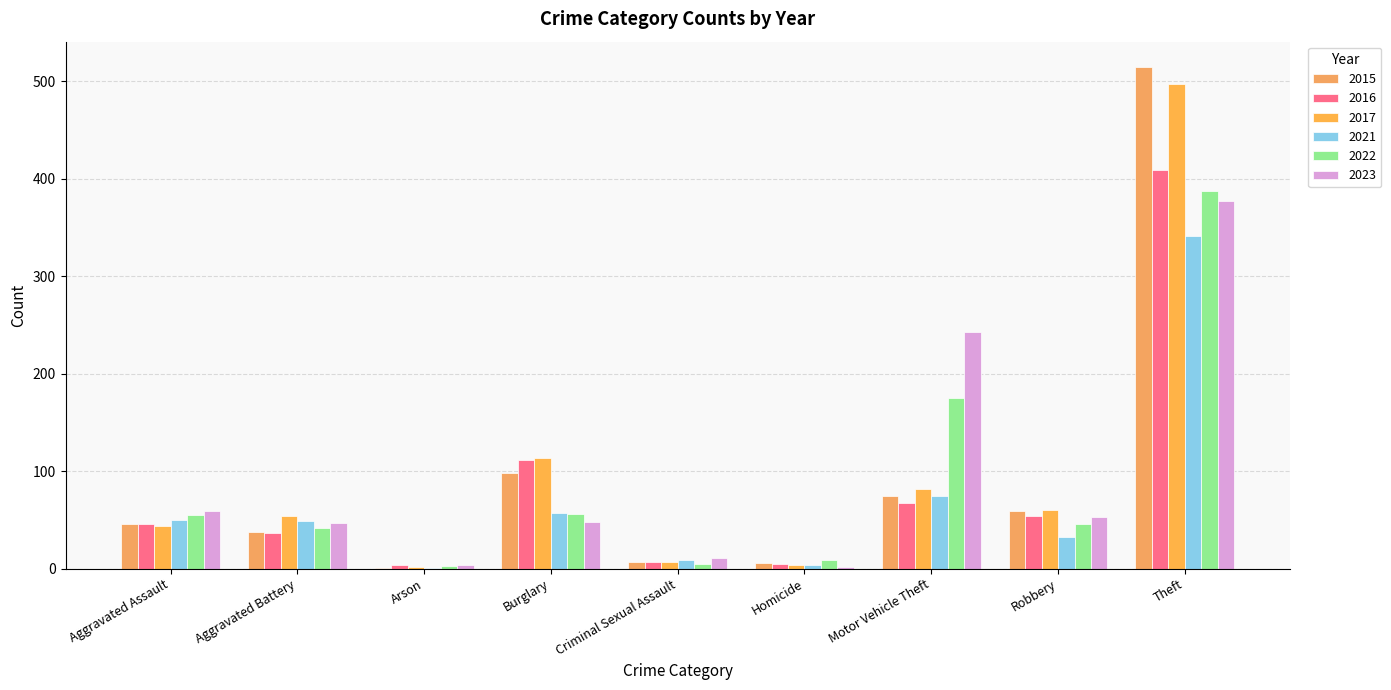

What are all the series names shown in the legend?

2015, 2016, 2017, 2021, 2022, 2023